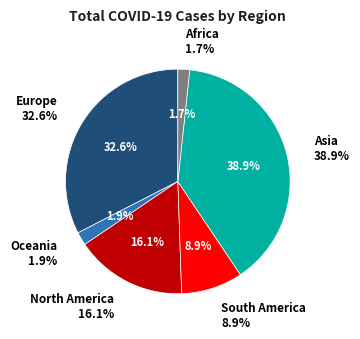

Rank the categories by value from highest to lowest.

Asia, Europe, North America, South America, Oceania, Africa